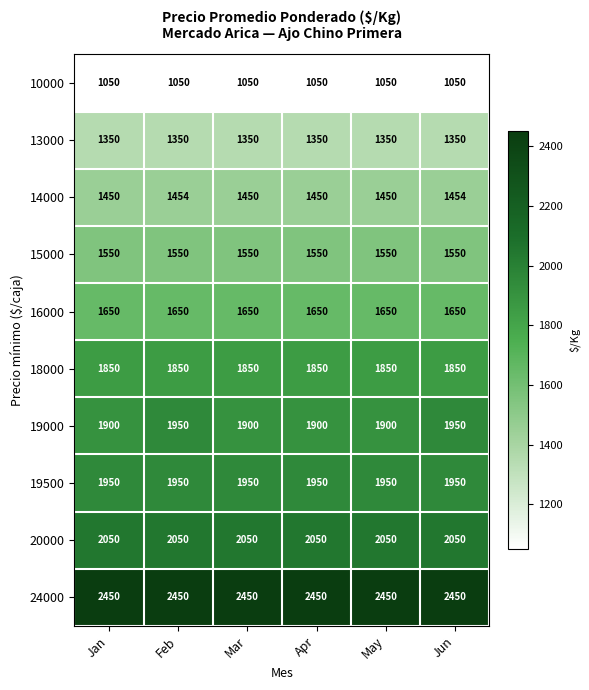

What is the maximum value shown in the chart?

2450